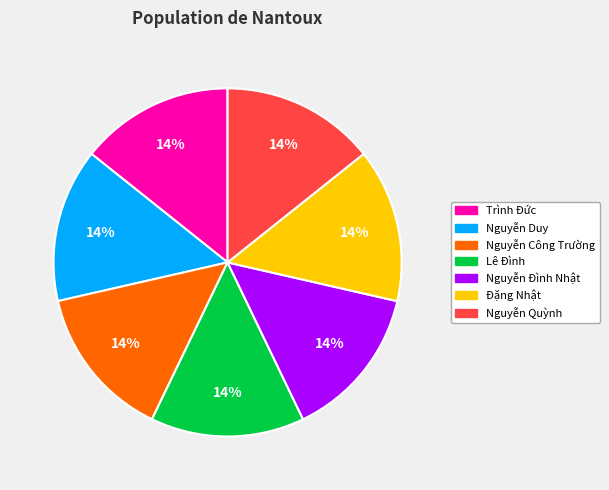

Does Nguyễn Duy represent more than half of the total?

No